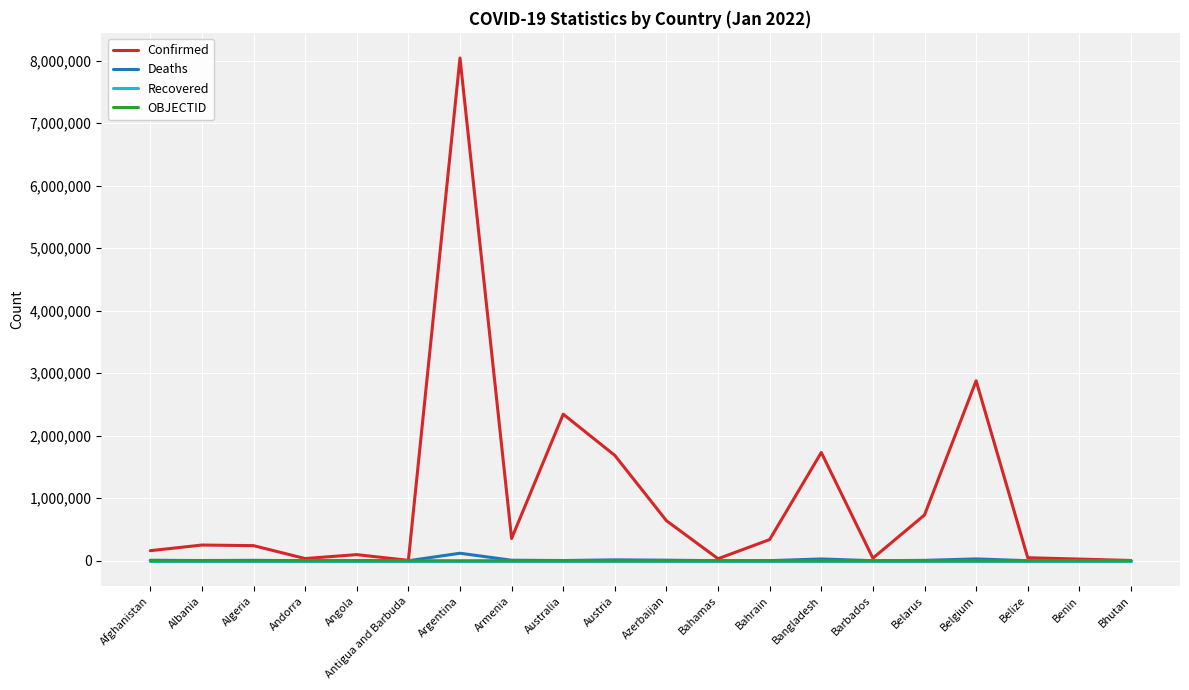

Which series has the widest spread of values?

Confirmed